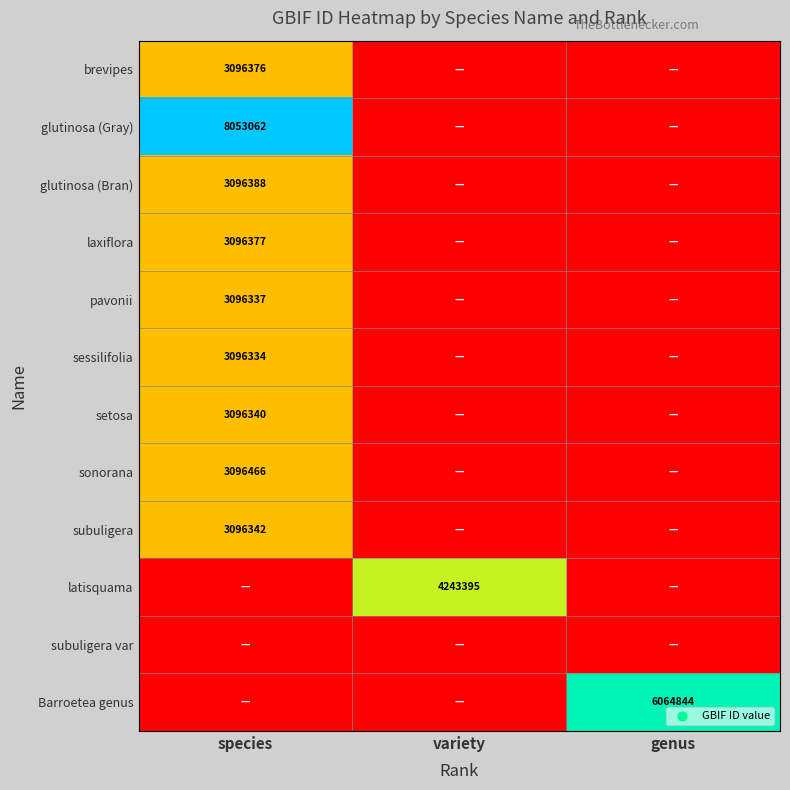

Is it true that Barroetea genus equals 6064844 at genus?

True